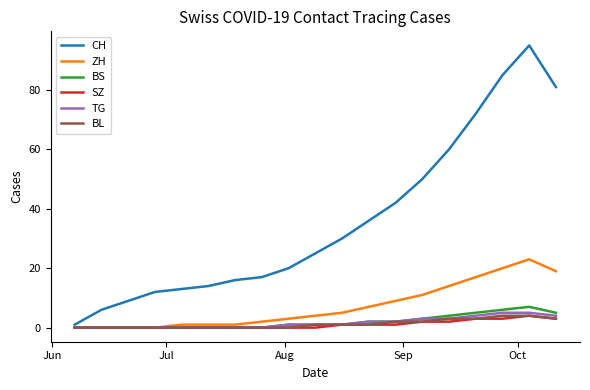

What is the maximum value for TG?

5